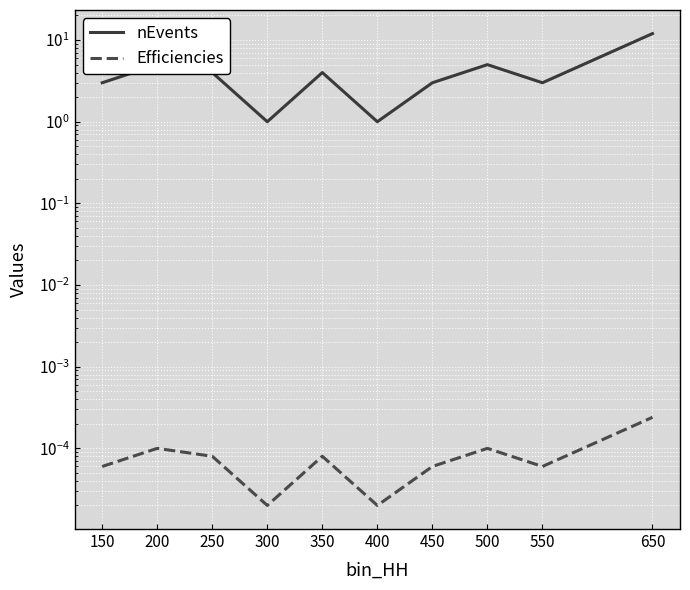

True or false: Efficiencies and nEvents intersect in this chart.

False